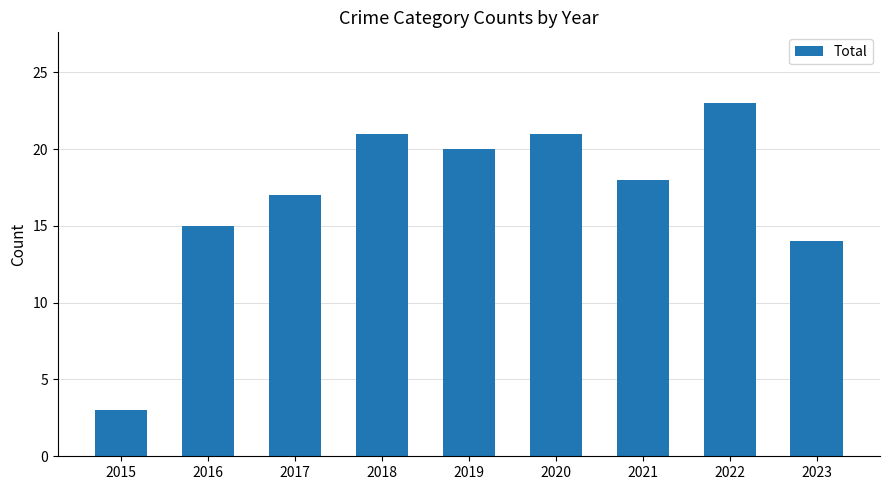

At which category does the chart reach its peak across all series?

2022